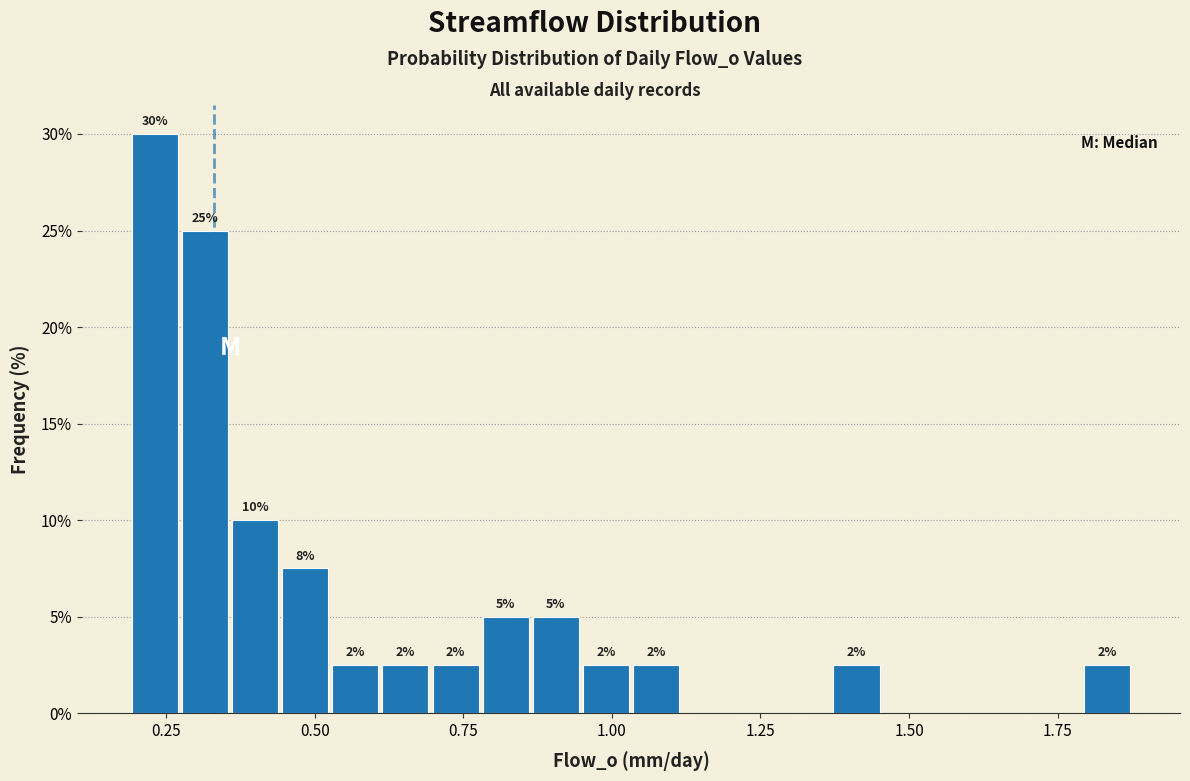

Read against the x-axis, roughly where is the centre of the tallest bar?

0.25